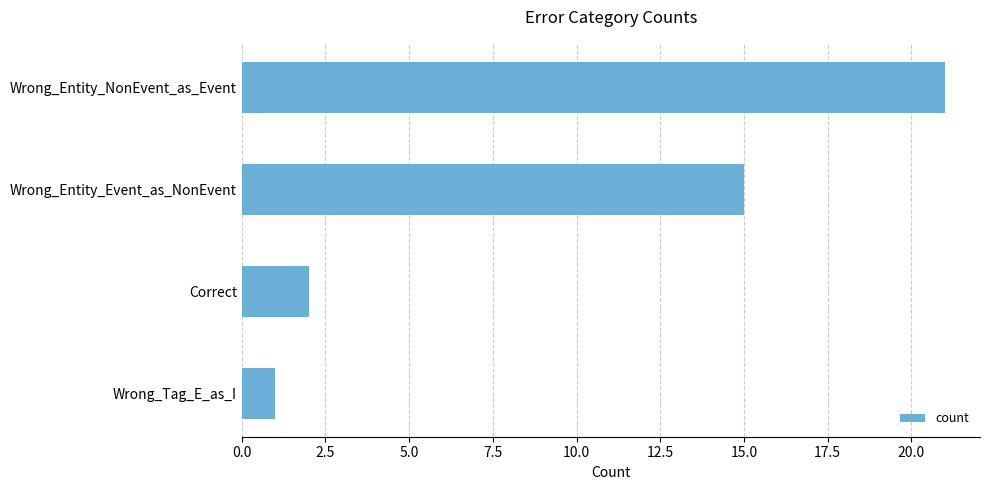

Does the chart contain any negative values?

No